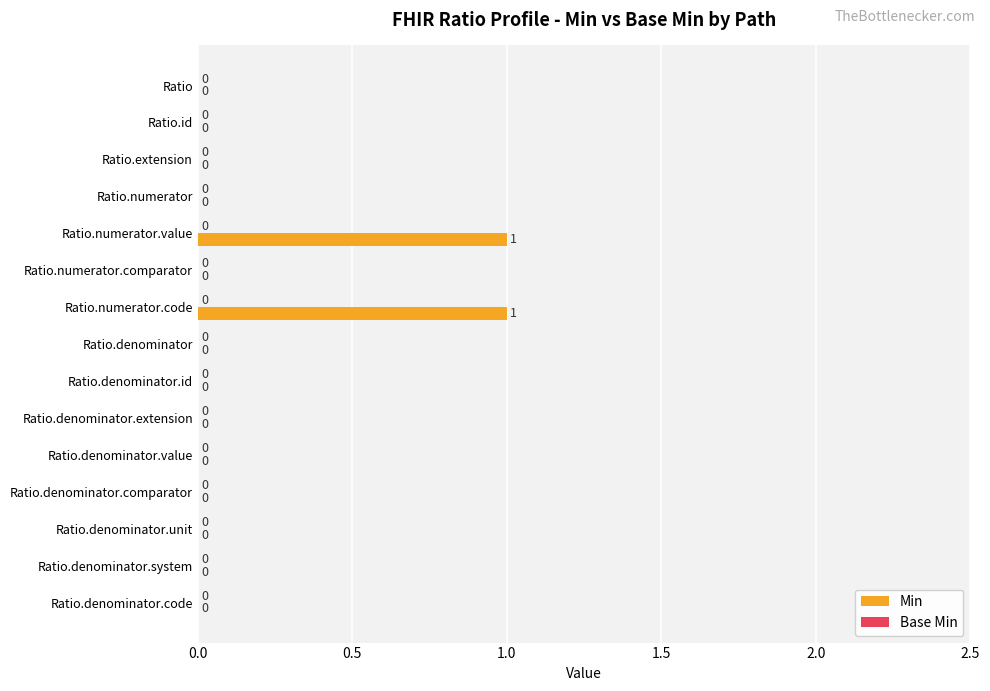

How many series are shown in this chart?

1